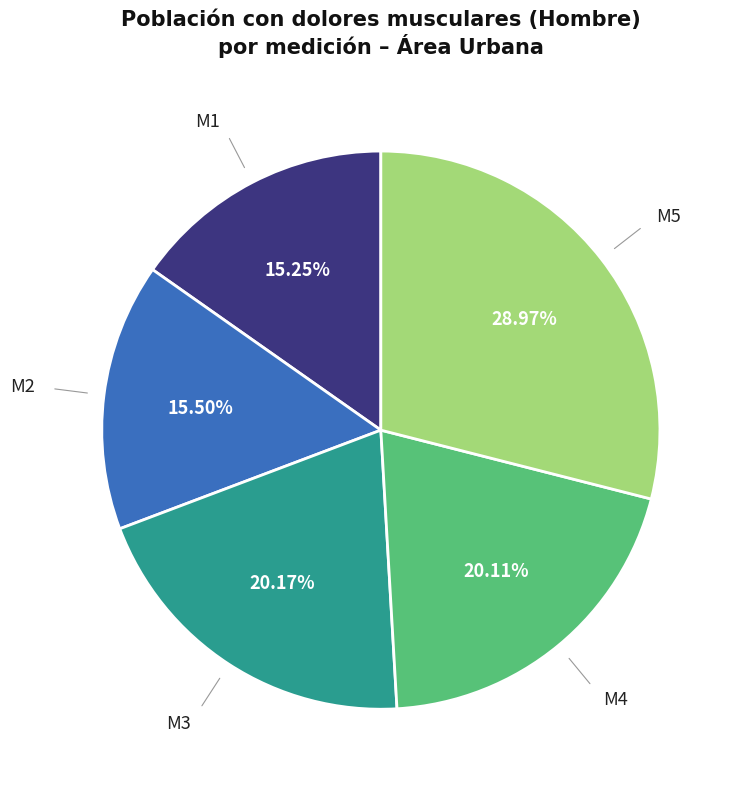

Is there a majority slice in this chart?

No